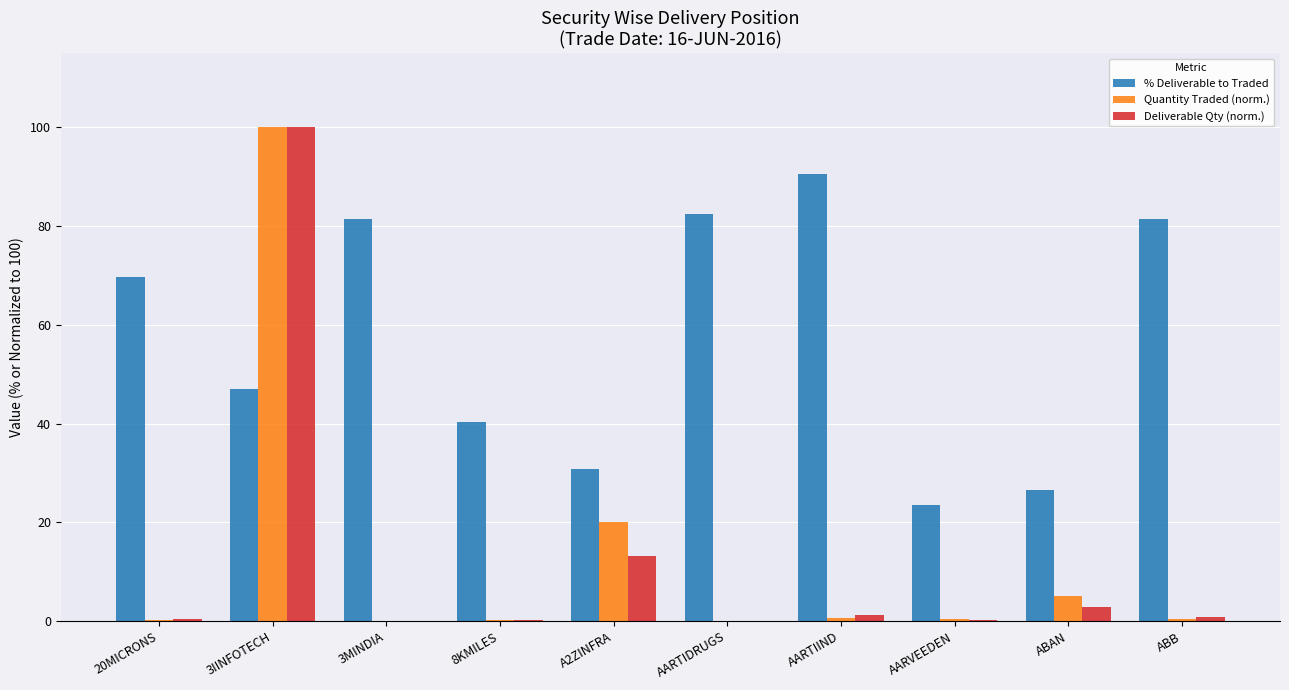

Between 3IINFOTECH and 8KMILES, which series saw the biggest shift?

Deliverable Qty (norm.)